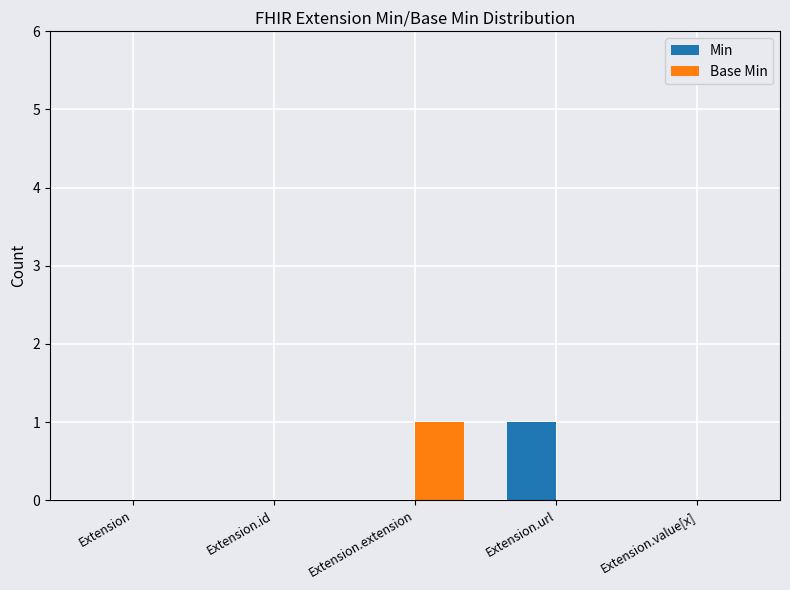

Reading right to left, what are all the values shown in this chart?

Min: Extension.value[x]=0	Extension.url=1	Extension.extension=0	Extension.id=0	Extension=0
Base Min: Extension.value[x]=0	Extension.url=0	Extension.extension=1	Extension.id=0	Extension=0